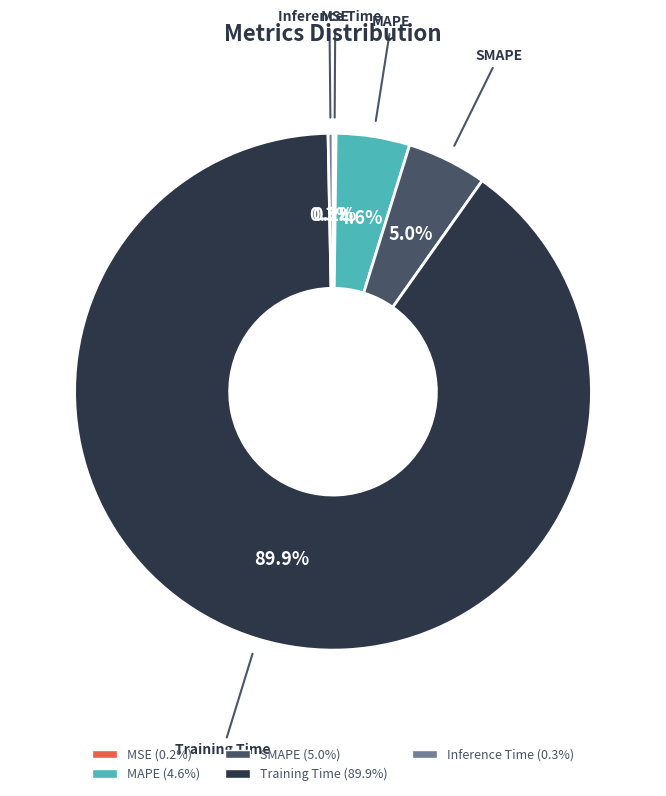

Is it true that SMAPE is 16% of the pie?

False